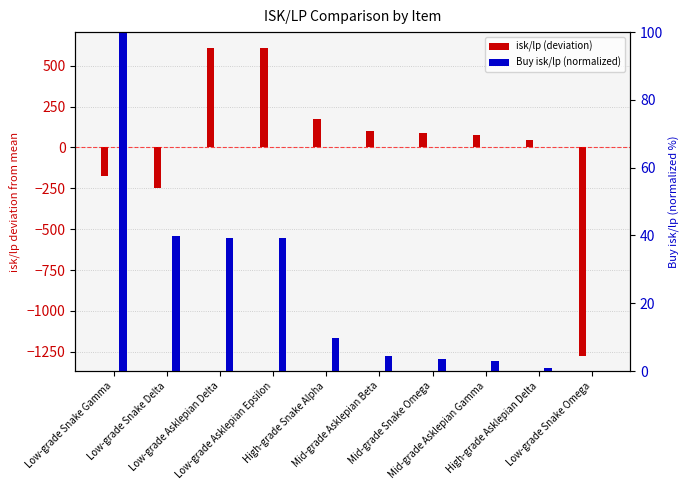

Between Low-grade Asklepian Delta and Mid-grade Asklepian Gamma, which series saw the biggest shift?

isk/lp